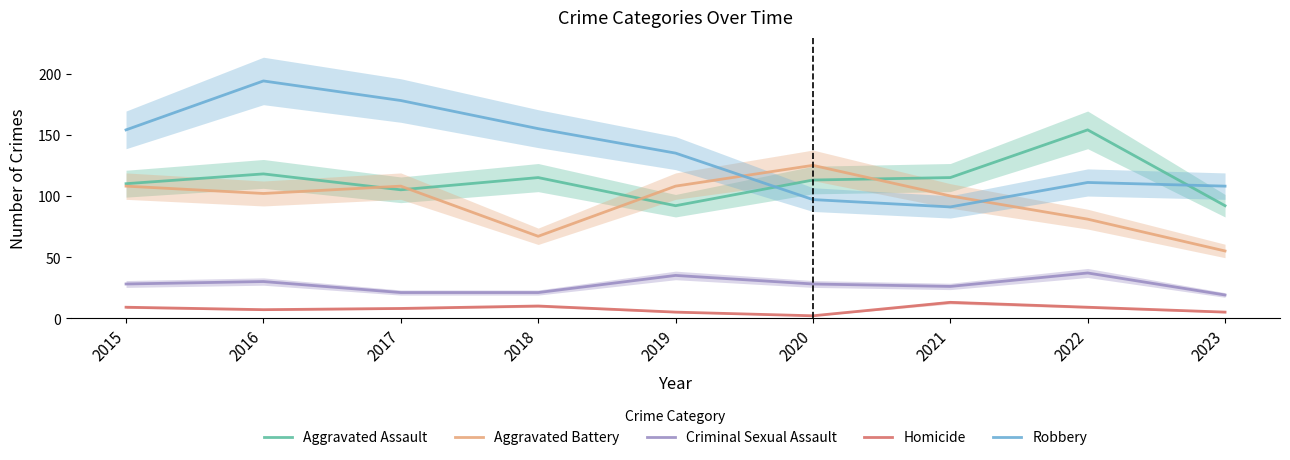

Between 2020 and 2017, which is larger?

2020